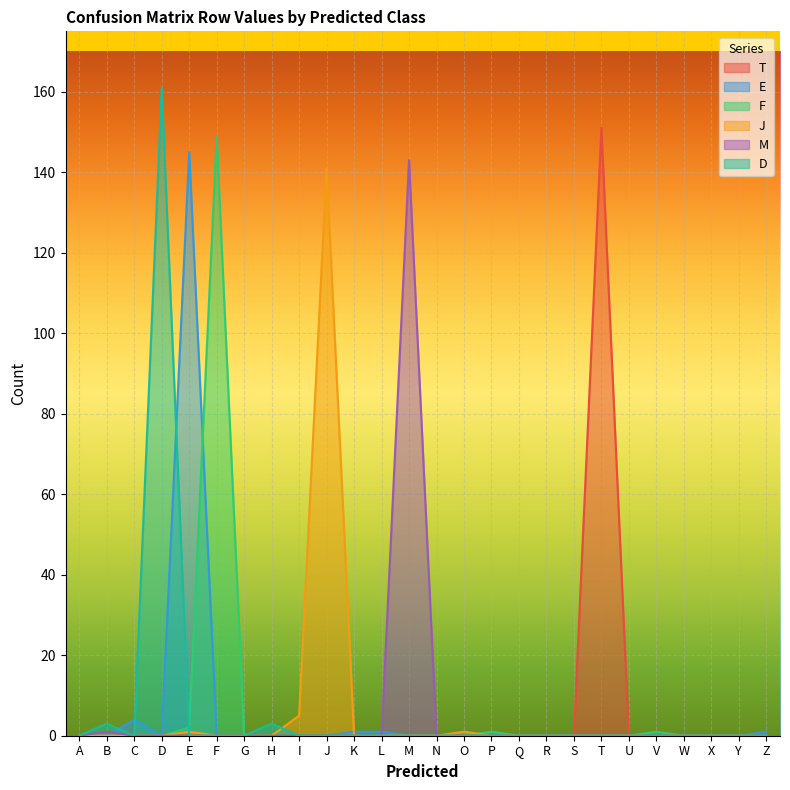

Reading right to left, extract all data points from this chart.

T: Z=0	Y=0	X=0	W=0	V=0	U=0	T=151	S=0	R=0	Q=0	P=0	O=0	N=0	M=0	L=0	K=0	J=0	I=0	H=0	G=0	F=0	E=0	D=0	C=0	B=0	A=0
E: Z=1	Y=0	X=0	W=0	V=0	U=0	T=0	S=0	R=0	Q=0	P=0	O=0	N=0	M=0	L=1	K=1	J=0	I=0	H=0	G=0	F=0	E=145	D=0	C=4	B=0	A=0
F: Z=0	Y=0	X=0	W=0	V=1	U=0	T=0	S=0	R=0	Q=0	P=1	O=0	N=0	M=0	L=0	K=0	J=0	I=0	H=0	G=0	F=149	E=2	D=0	C=0	B=0	A=0
J: Z=0	Y=0	X=0	W=0	V=0	U=0	T=0	S=0	R=0	Q=0	P=0	O=1	N=0	M=0	L=0	K=0	J=141	I=5	H=0	G=0	F=0	E=1	D=0	C=0	B=0	A=0
M: Z=0	Y=0	X=0	W=0	V=0	U=0	T=0	S=0	R=0	Q=0	P=0	O=0	N=0	M=143	L=0	K=0	J=0	I=0	H=0	G=0	F=0	E=0	D=0	C=0	B=1	A=0
D: Z=0	Y=0	X=0	W=0	V=0	U=0	T=0	S=0	R=0	Q=0	P=0	O=0	N=0	M=0	L=0	K=0	J=0	I=0	H=3	G=0	F=0	E=0	D=161	C=0	B=3	A=0